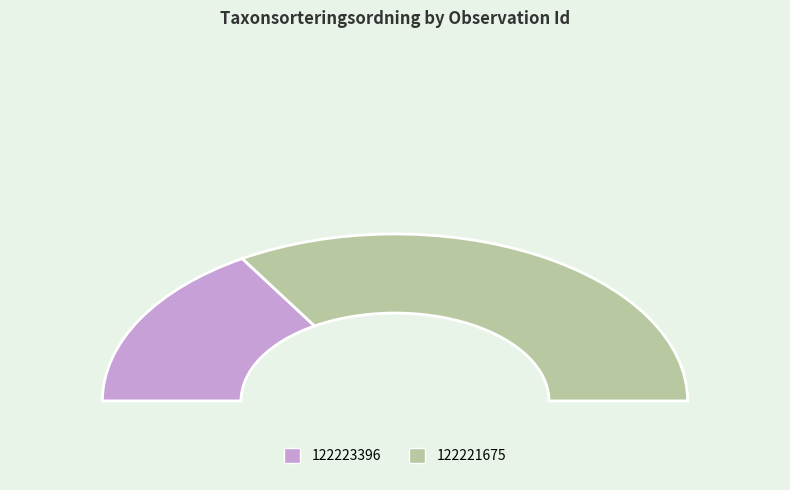

What percentage do 122223396 and 122221675 together represent?

100.0%